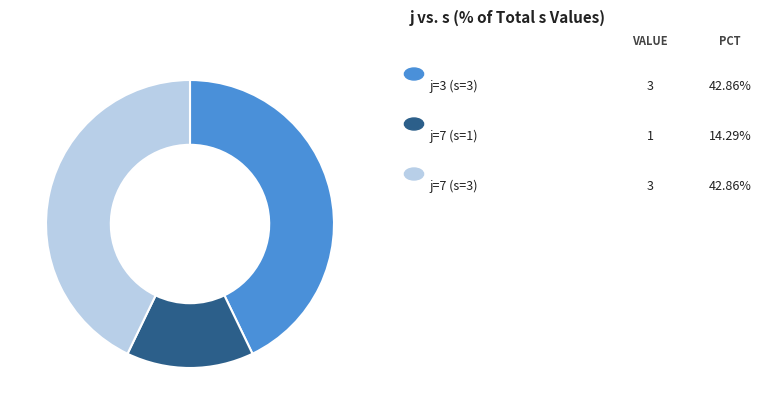

Does any single category account for the majority?

No